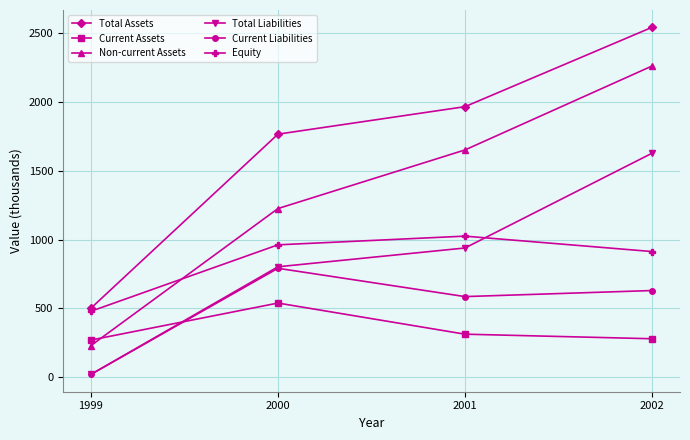

List the labels in order of Total Assets value, smallest first.

1999, 2000, 2001, 2002